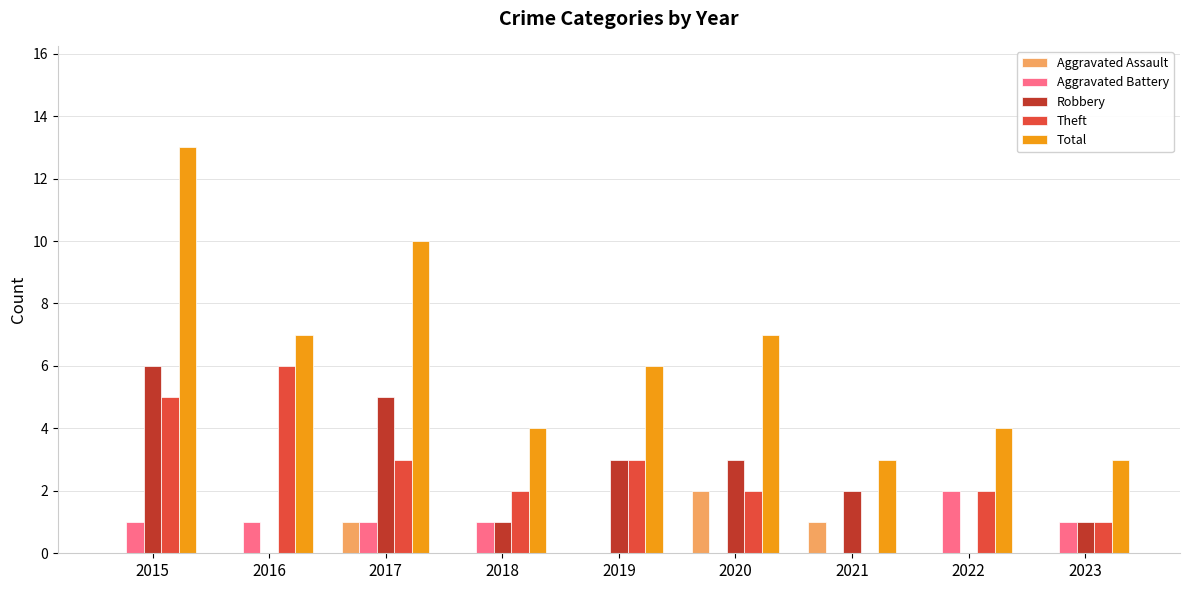

Which category has the highest value across all series?

2015